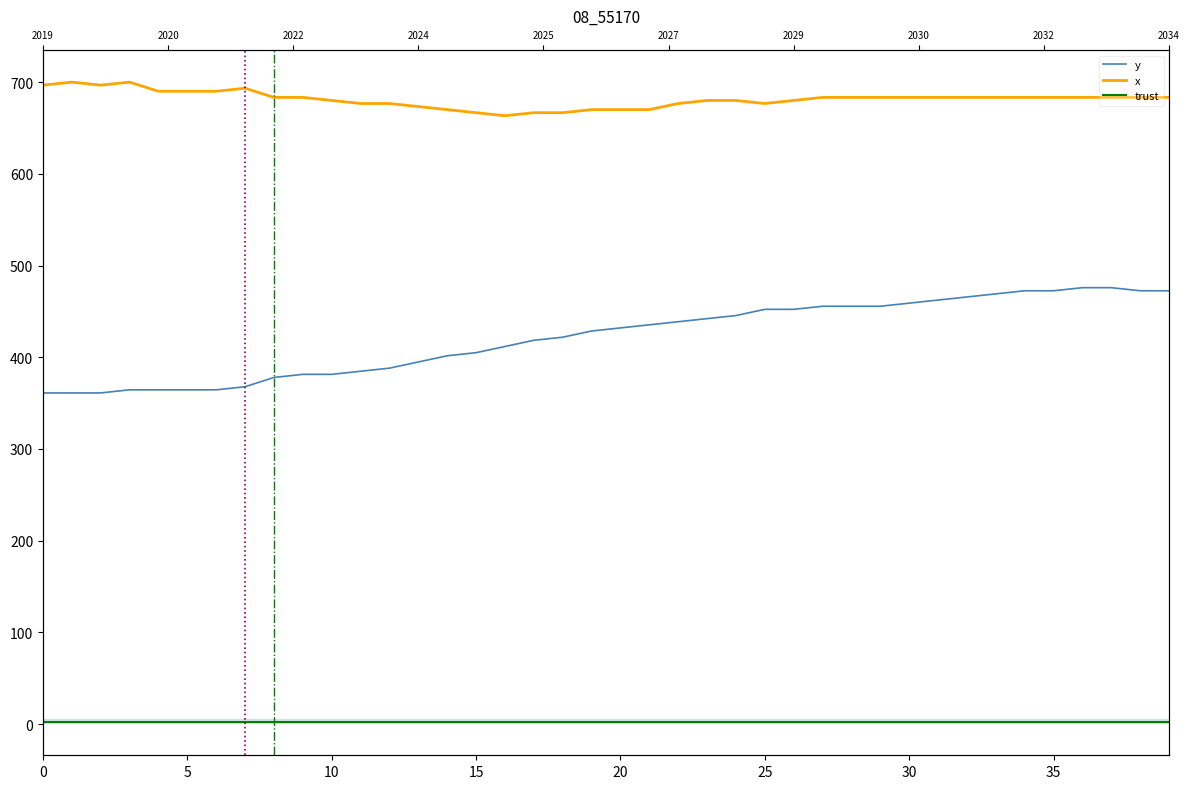

Count the number of categories in the chart.

40